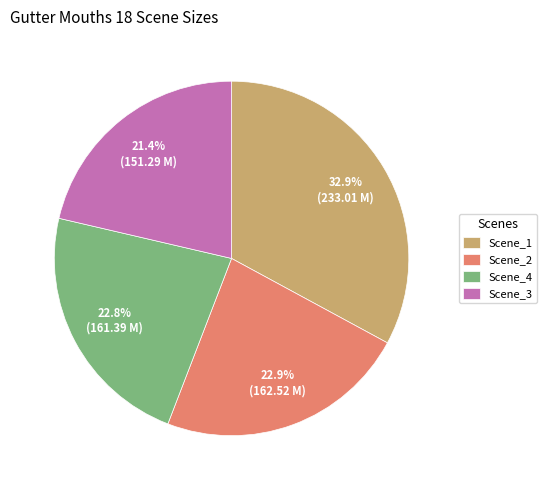

What is the largest slice in the pie chart?

Scene_1